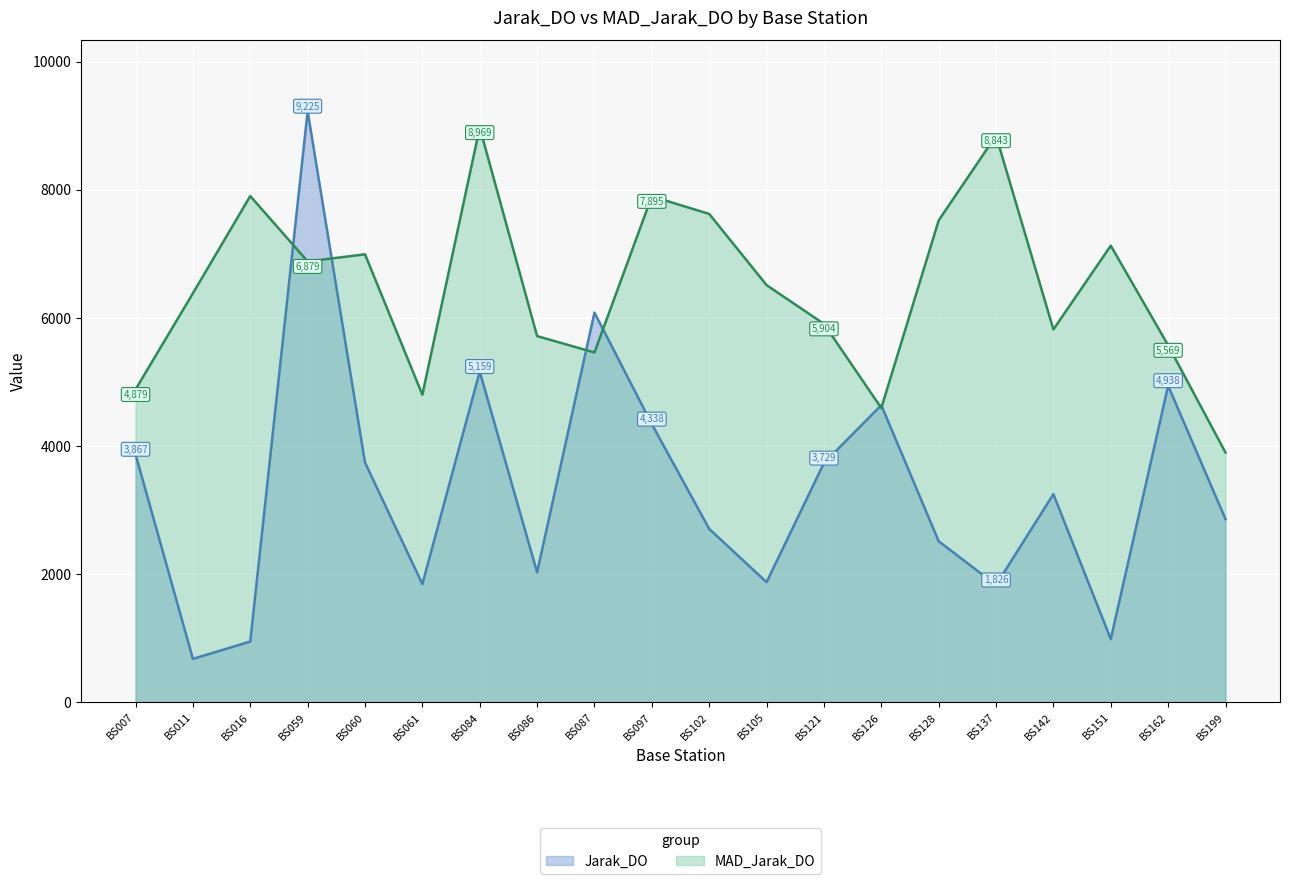

At BS016, list the series in order from smallest to largest.

Jarak_DO, MAD_Jarak_DO